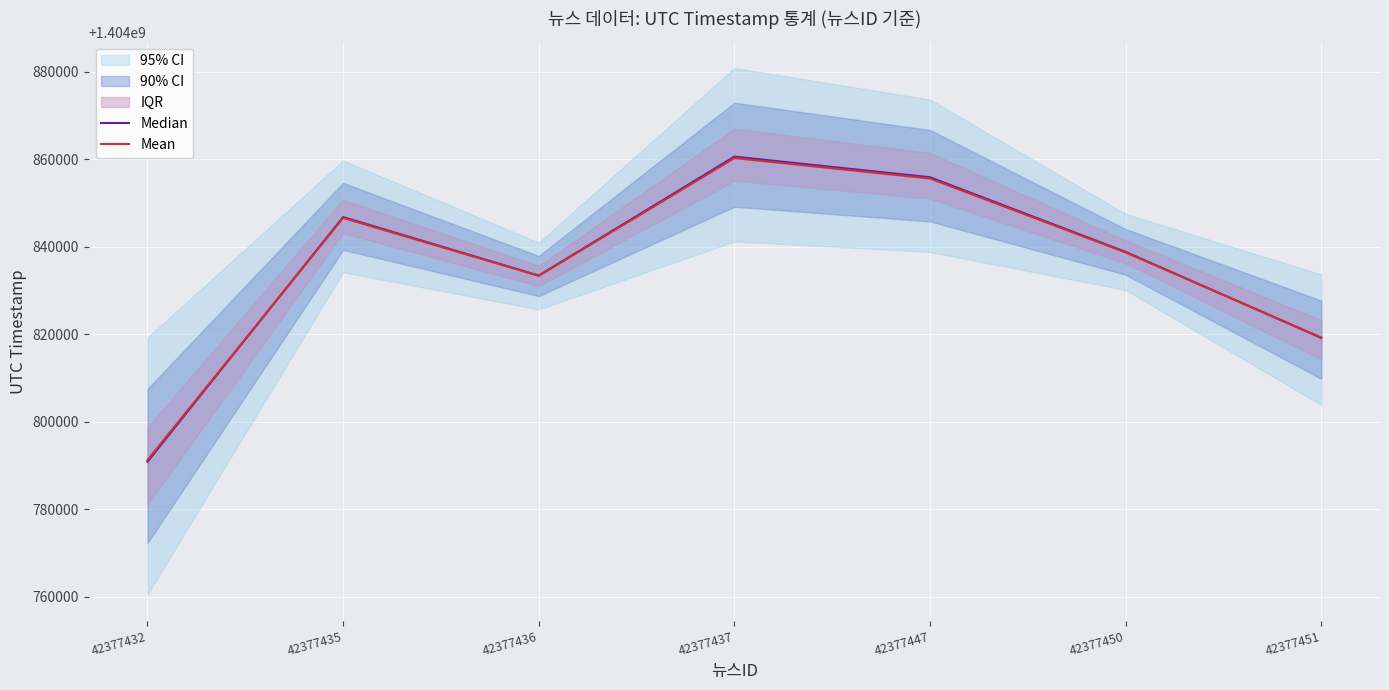

What is the difference between the Median values at 42377447 and 42377435?

9101.3